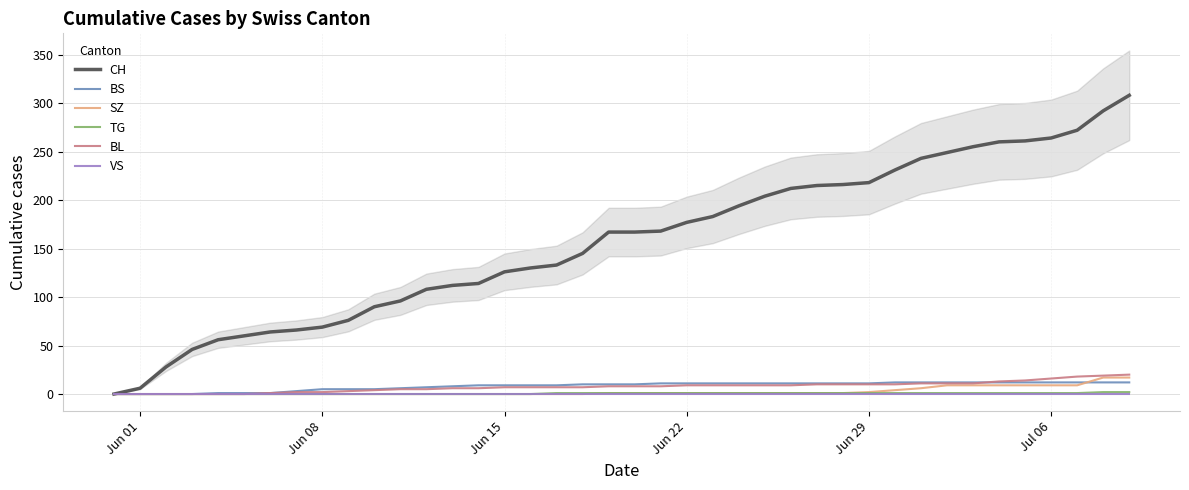

How many values in the TG series are below 1?

17